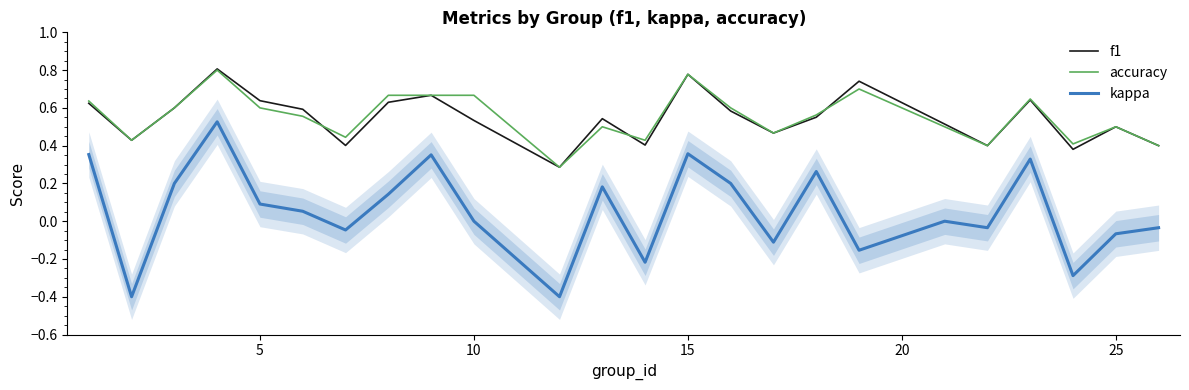

True or false: f1 and kappa intersect in this chart.

False